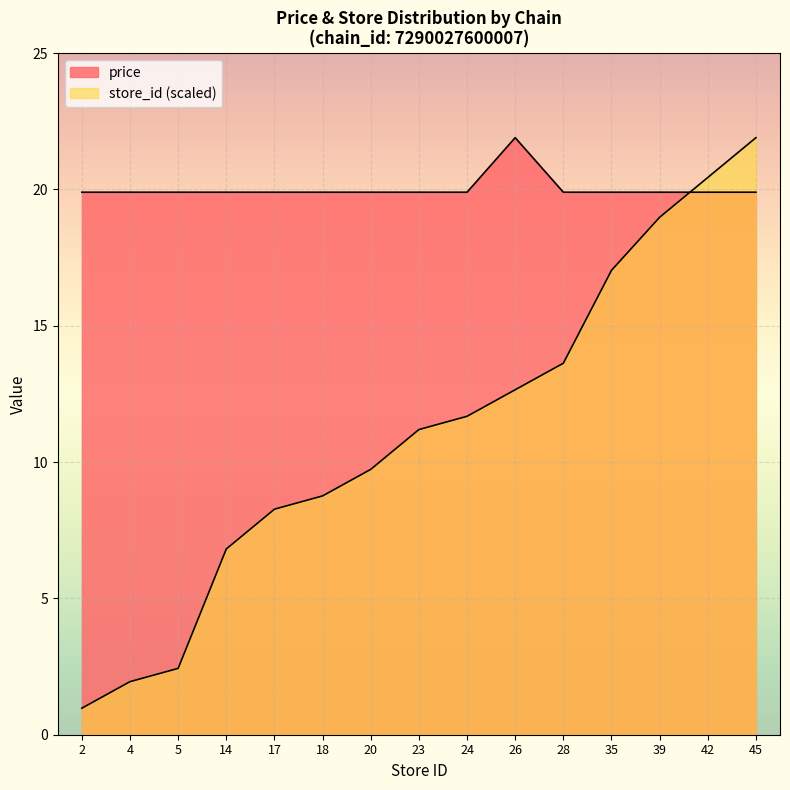

At which label is the value closest to 11?

23